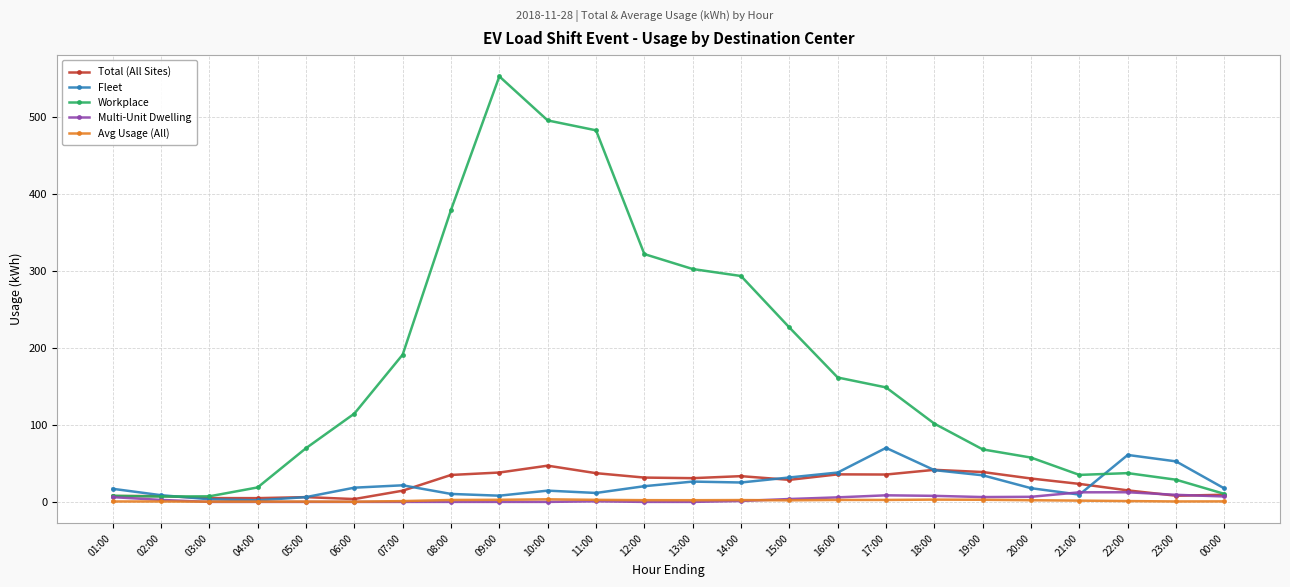

What is the label of the 11th point from the right?

14:00